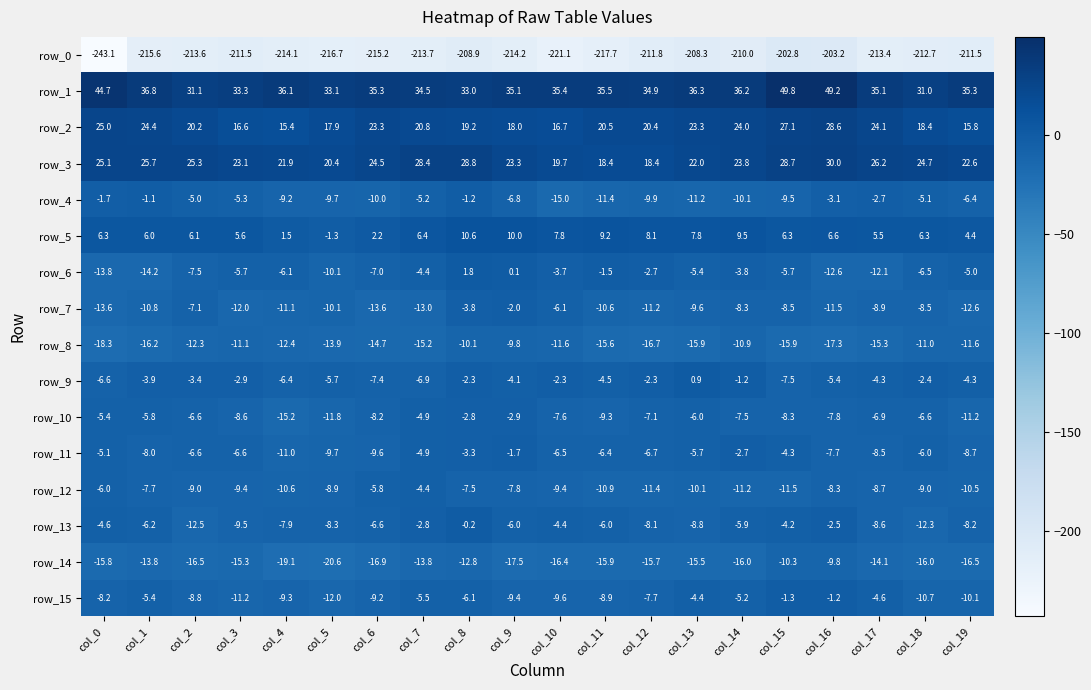

Which series changed the most between col_6 and col_9?

row_7